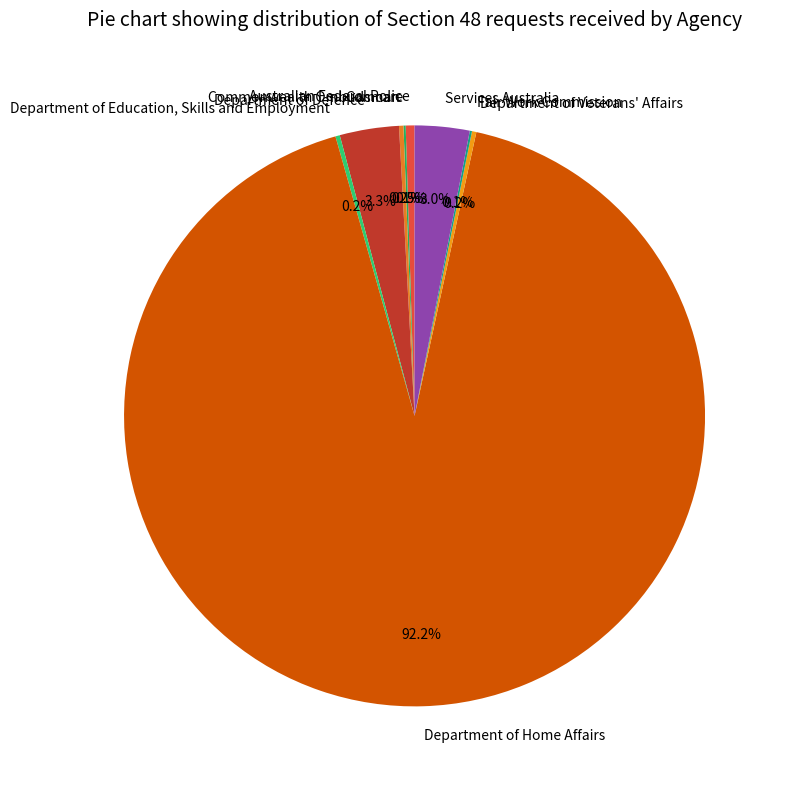

Which has a higher value, Department of Home Affairs or Services Australia?

Department of Home Affairs